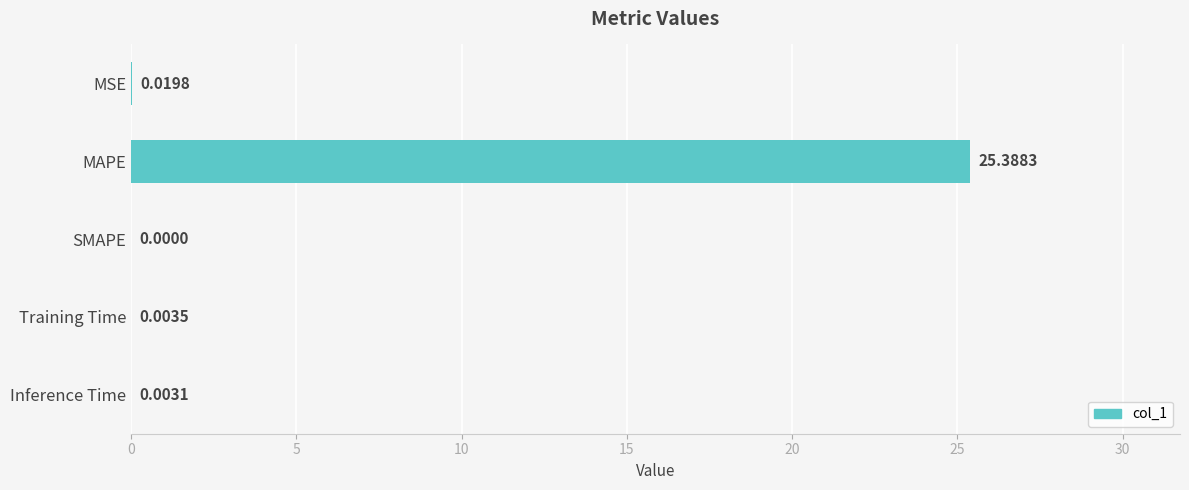

Which has a higher value, Training Time or MAPE?

MAPE